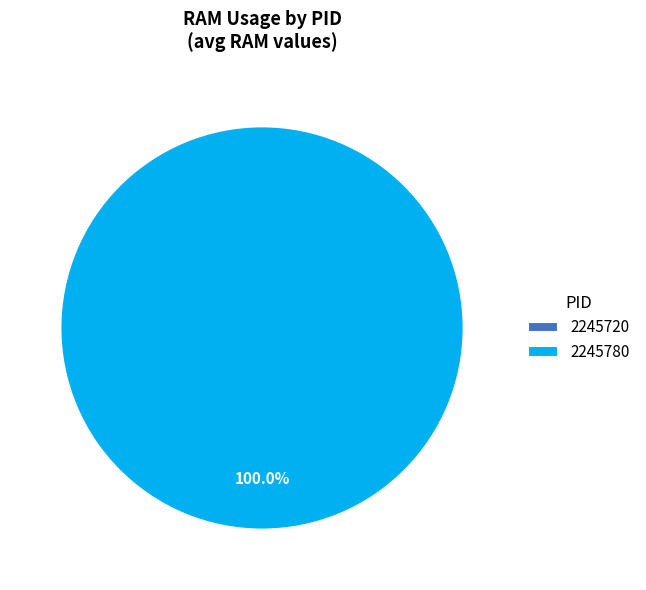

To the nearest percent, what portion does 2245780 represent?

100%